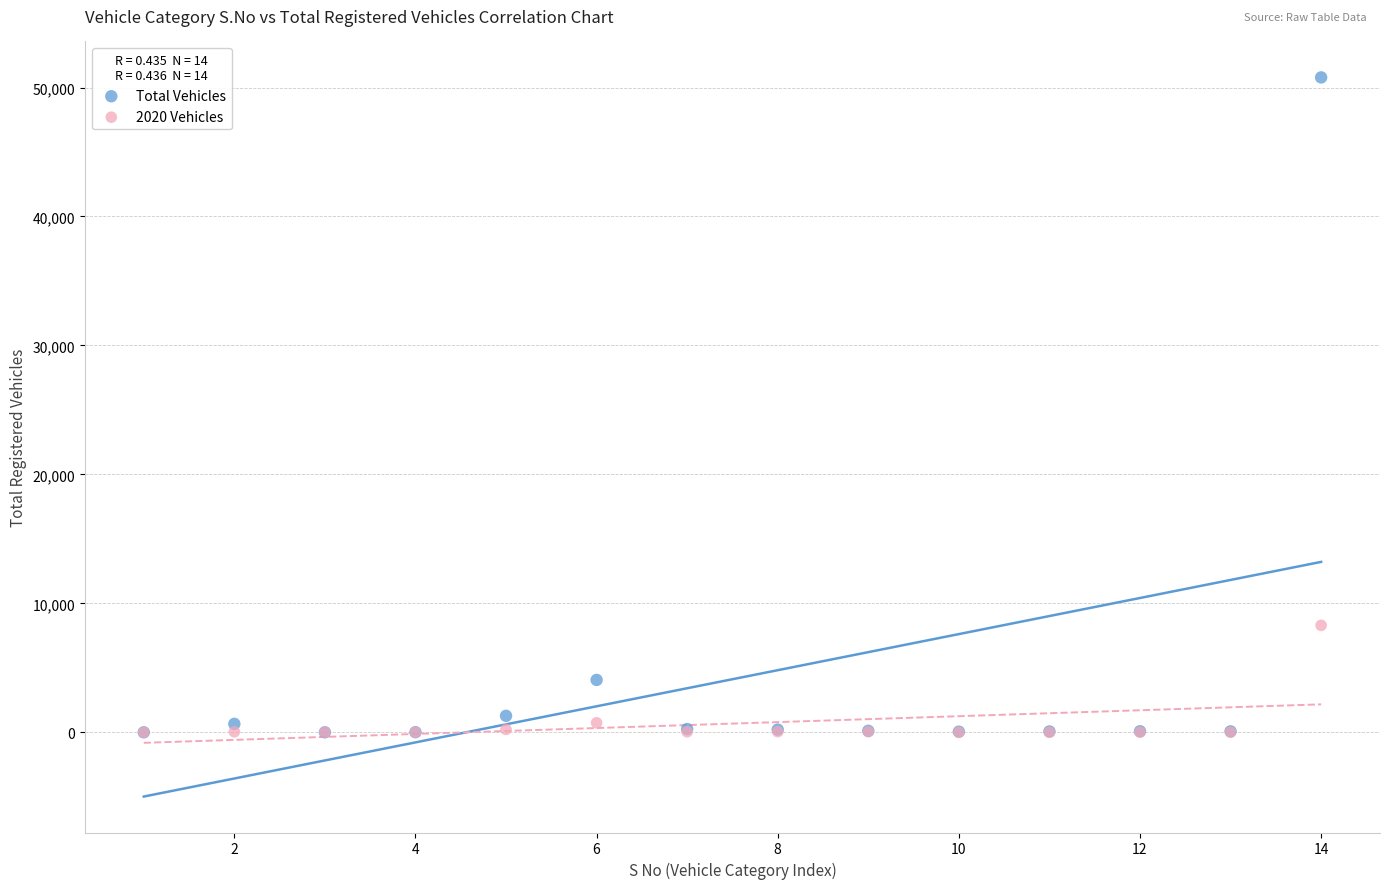

Across all series, what Y value is closest to 25393?

8296